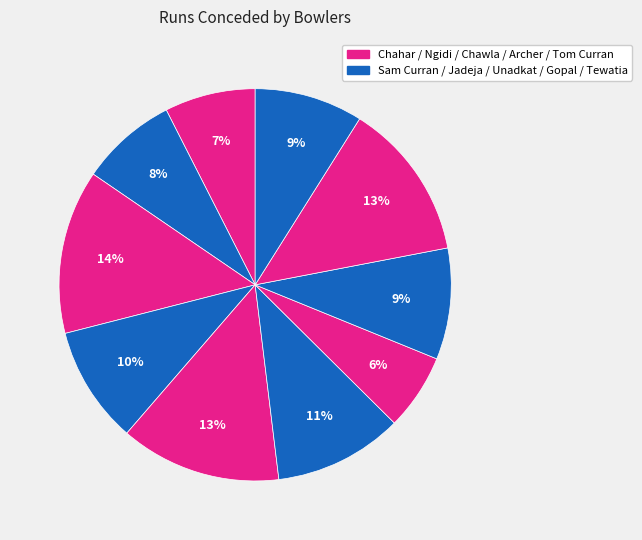

To the nearest percent, what is the average slice percentage?

10%